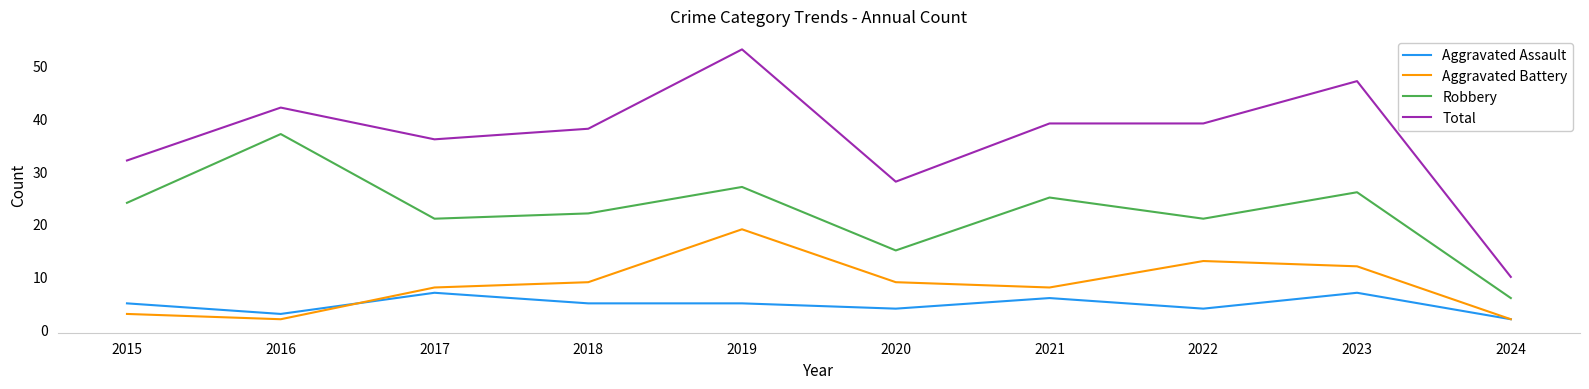

Which series has the largest total across all categories?

Total